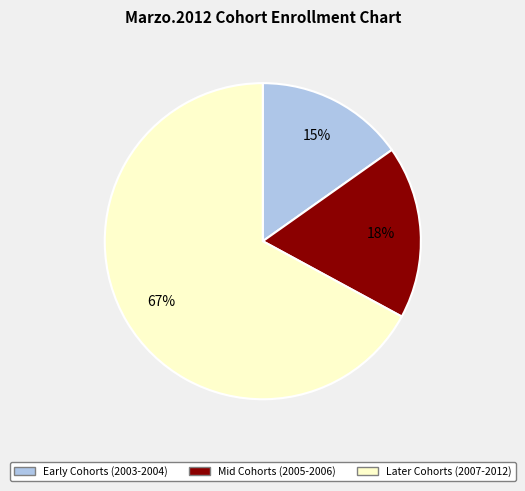

What is the smallest slice in the pie chart?

Early Cohorts (2003-2004)